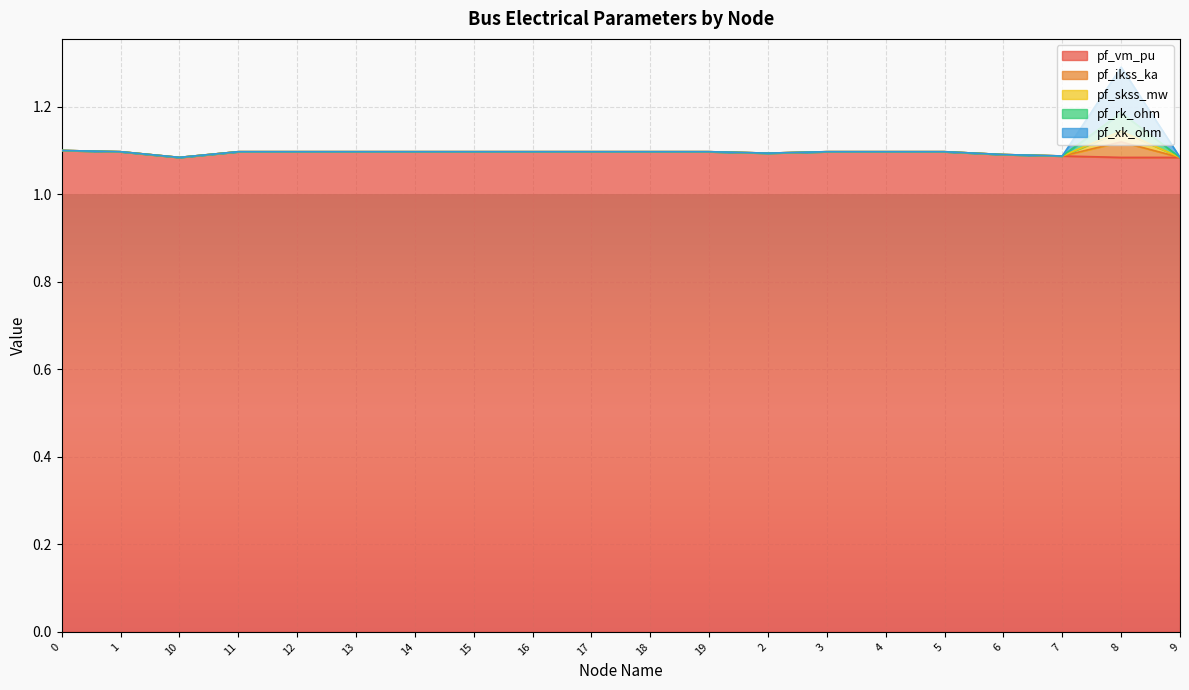

In pf_ikss_ka, how many points are higher than both neighbors (excluding endpoints)?

1